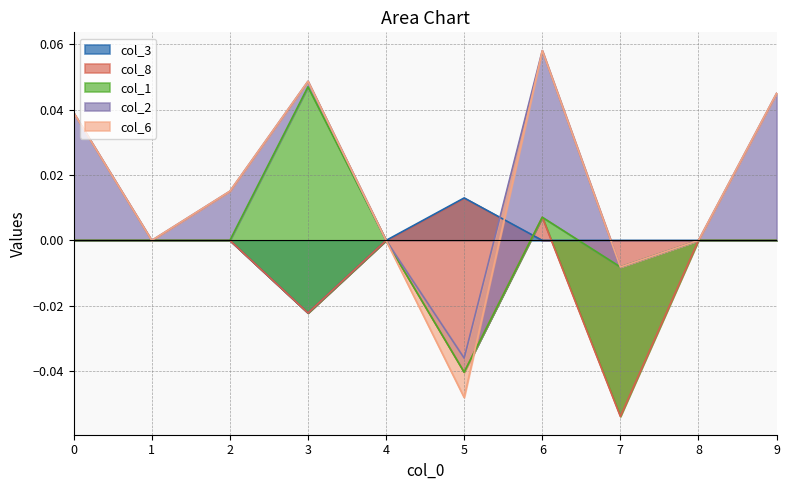

Which category has the highest value in the col_2 series?

6